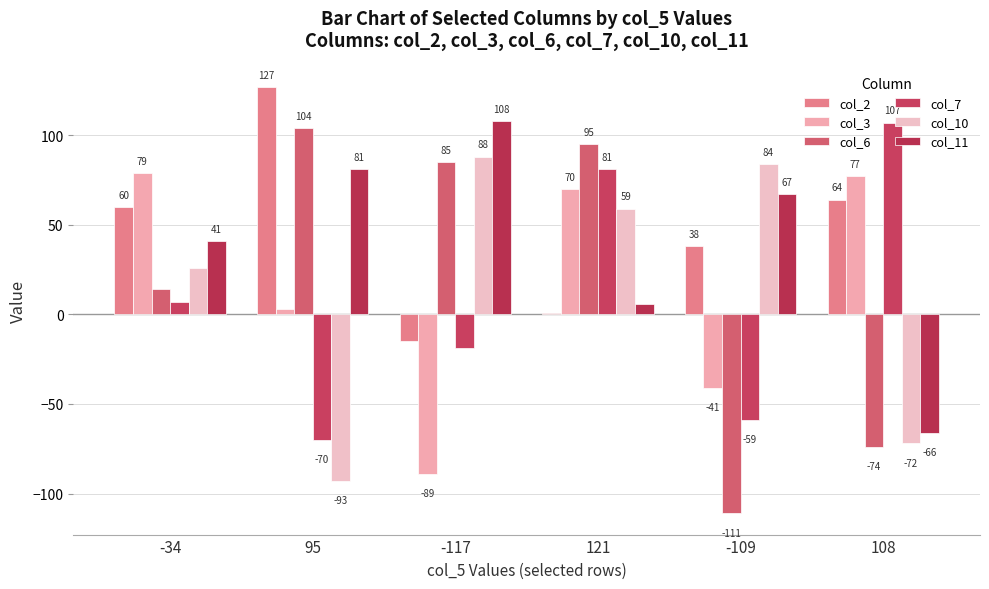

What is the label of the 5th bar from the right?

95